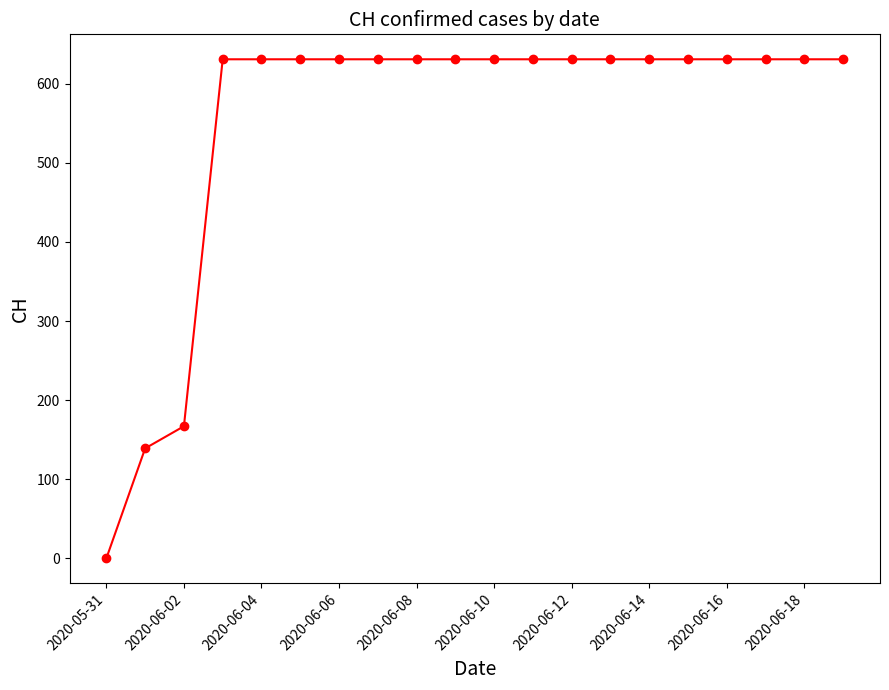

What is the greatest value displayed?

631